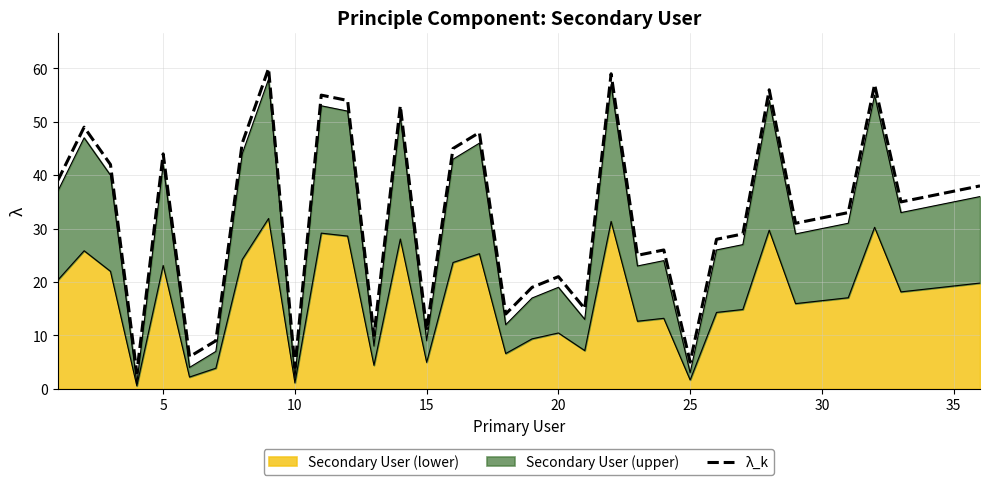

How many points are lower than both their immediate neighbors (excluding endpoints)?

11